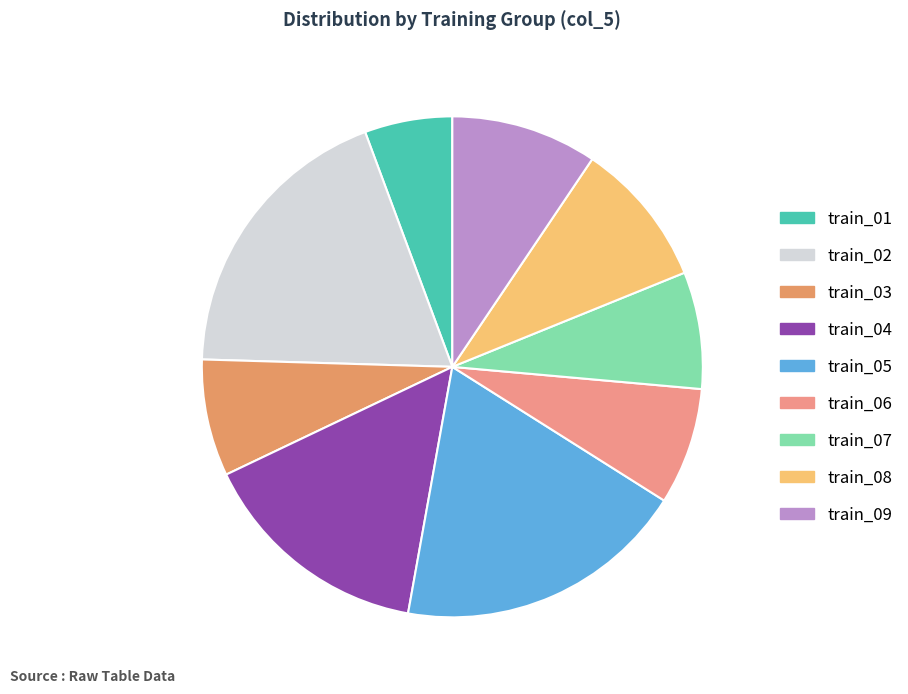

How many segments does this pie chart have?

9